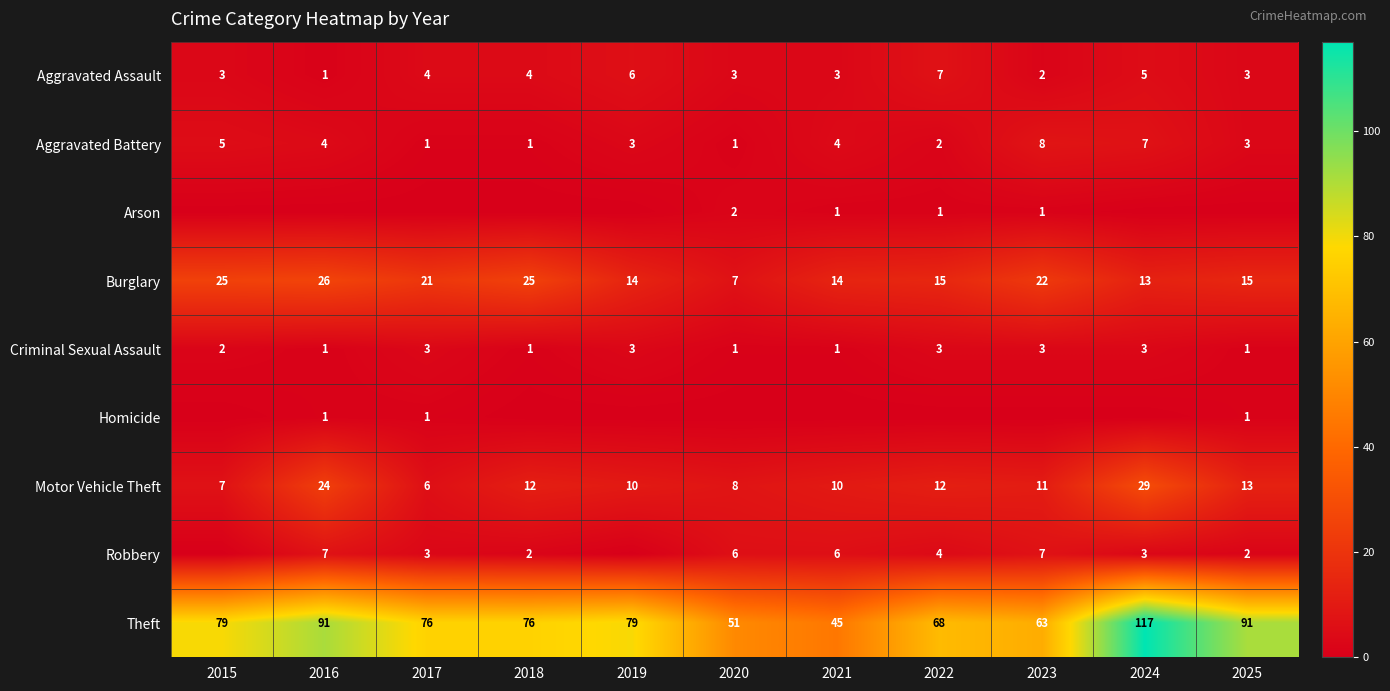

What value does the Aggravated Assault series have at 2021?

3